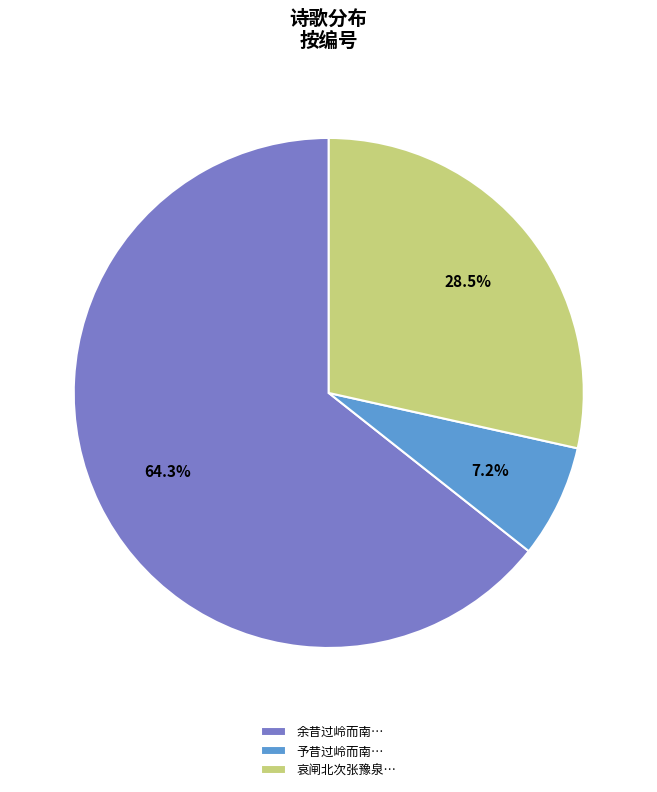

Which category accounts for the majority?

余昔过岭而南…